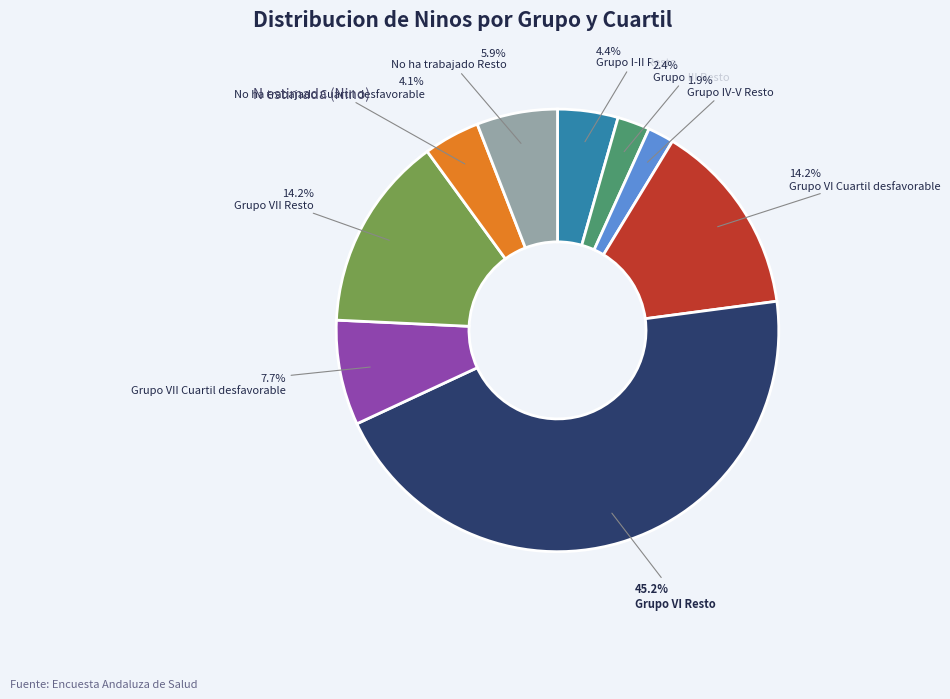

Does any single category account for the majority?

No